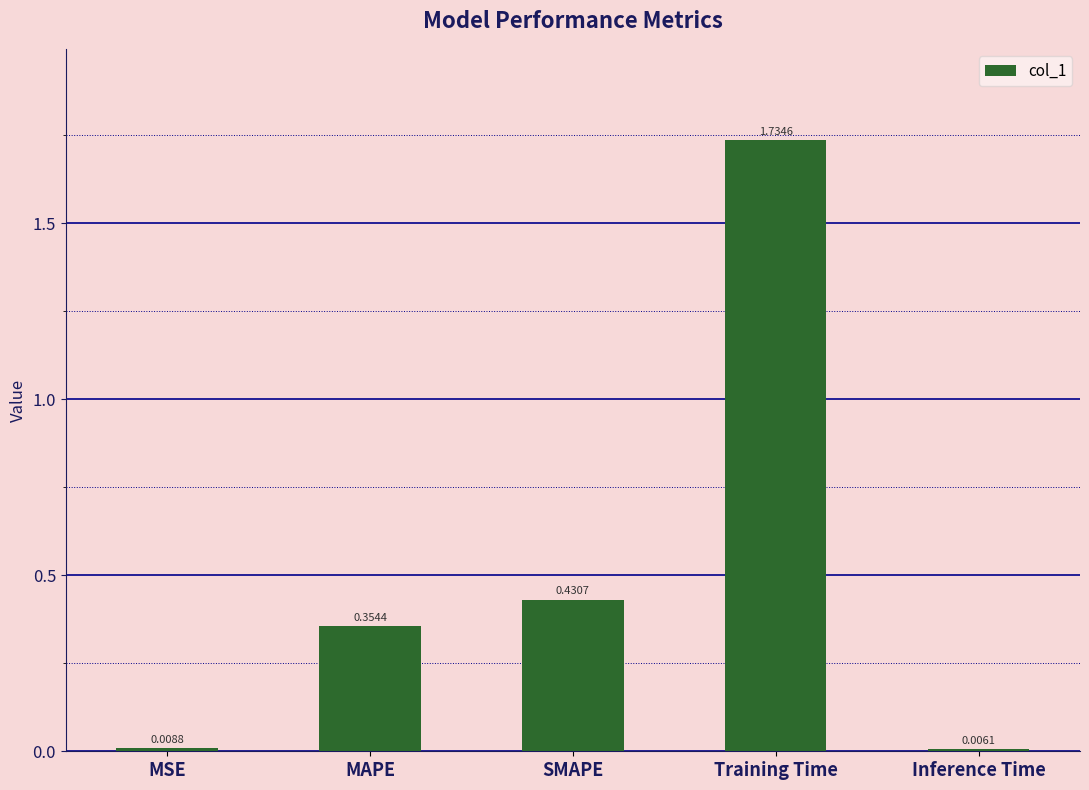

At which label is the value closest to 0?

Inference Time